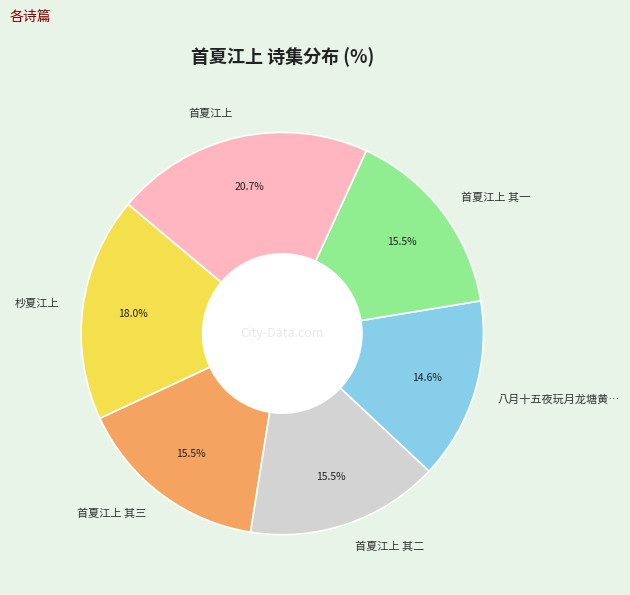

What is the smallest slice in the pie chart?

八月十五夜玩月龙塘黄…